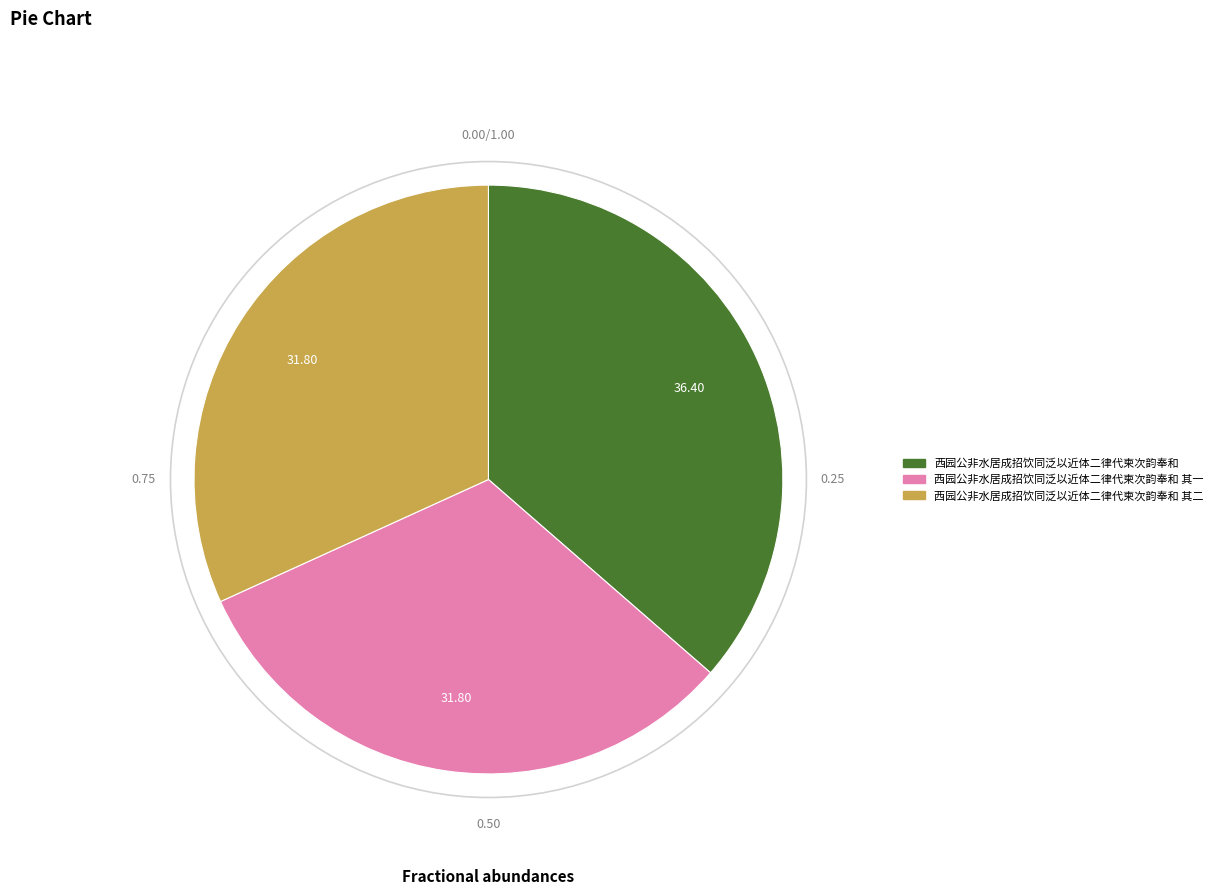

Between 西园公非水居成招饮同泛以近体二律代柬次韵奉和 其二 and 西园公非水居成招饮同泛以近体二律代柬次韵奉和, which is larger?

西园公非水居成招饮同泛以近体二律代柬次韵奉和